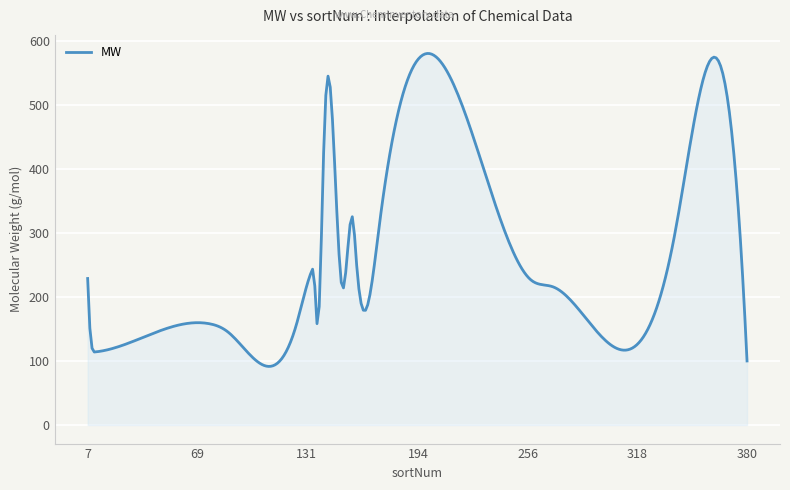

How many lines are shown in the chart?

1